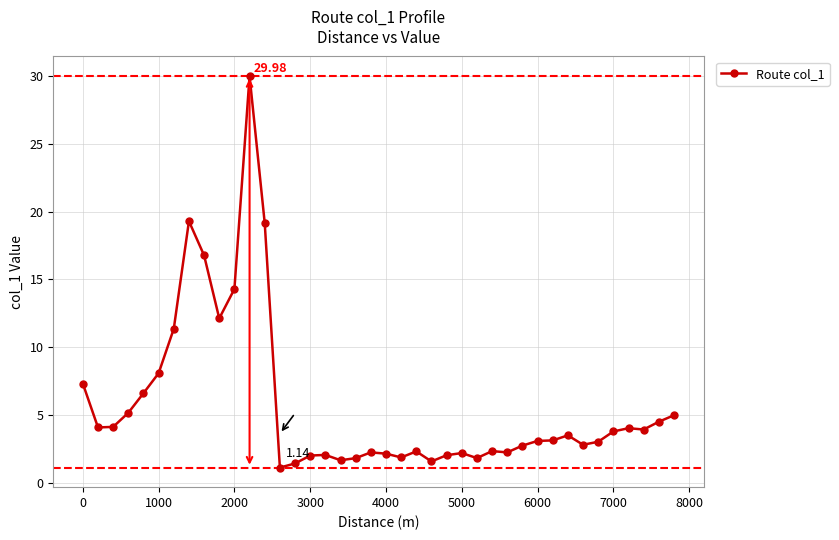

What is the greatest value displayed?

30.0